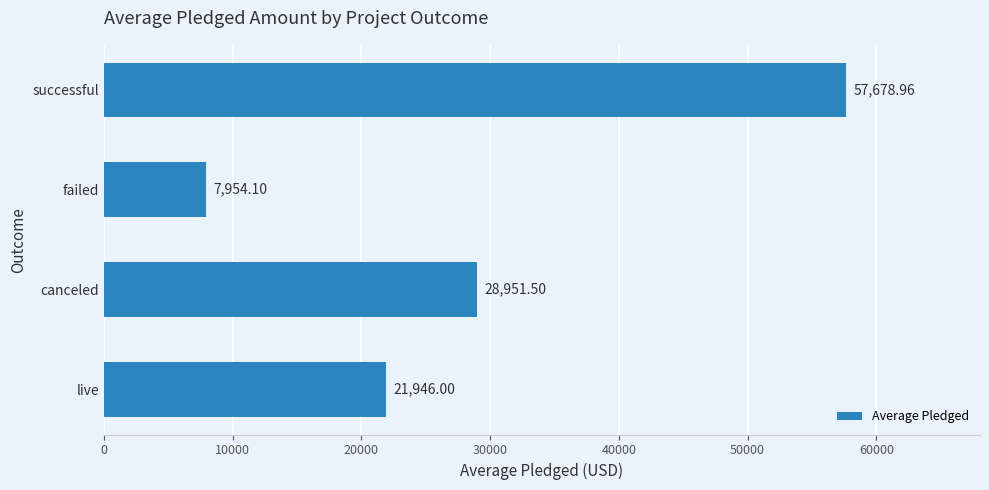

At which category does the chart reach its peak across all series?

successful